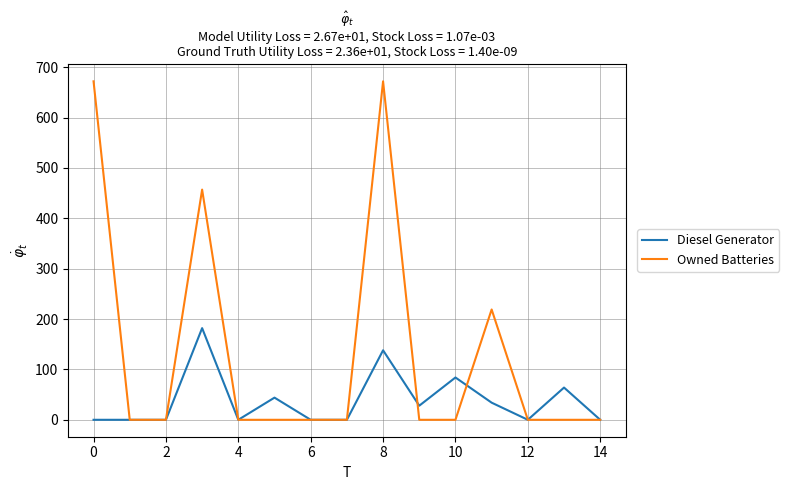

What is the highest value of the Owned Batteries series?

672